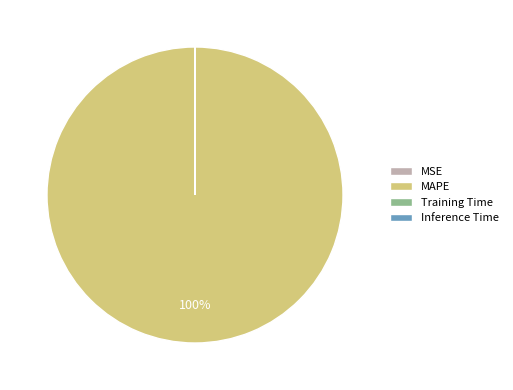

Is MAPE the majority of the pie?

Yes